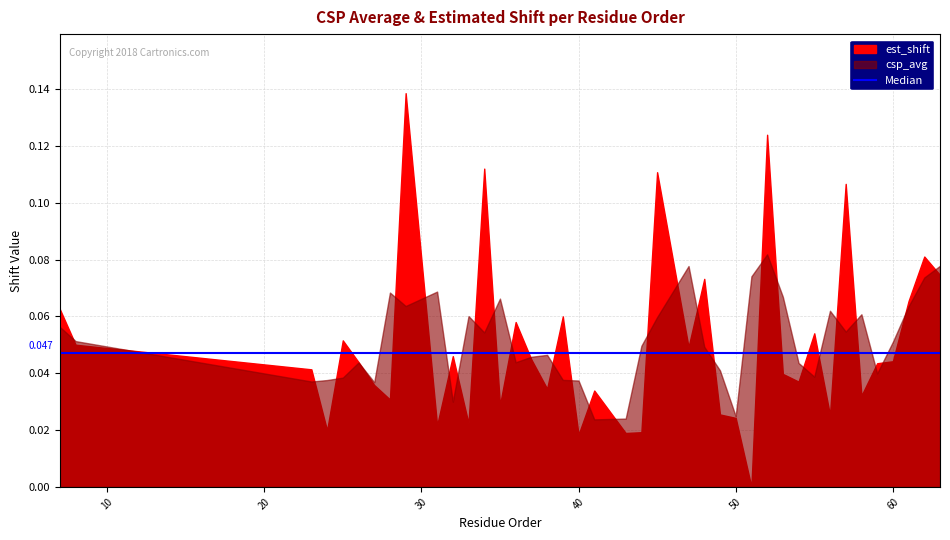

Reading right to left, what are all the values shown in this chart?

csp_avg: 0.1	0.1	0.1	0.1	0.0	0.1	0.1	0.1	0.0	0.0	0.1	0.1	0.1	0.0	0.0	0.0	0.1	0.1	0.0	0.0	0.0	0.0	0.0	0.0	0.0	0.0	0.1	0.1	0.1	0.0	0.1	0.1	0.1	0.0	0.0	0.0	0.0	0.0	0.1	0.1
est_shift: 0.1	0.1	0.1	0.0	0.0	0.0	0.1	0.0	0.1	0.0	0.0	0.1	0.0	0.0	0.0	0.1	0.0	0.1	0.0	0.0	0.0	0.0	0.1	0.0	0.0	0.1	0.0	0.1	0.0	0.0	0.0	0.1	0.0	0.0	0.0	0.1	0.0	0.0	0.1	0.1